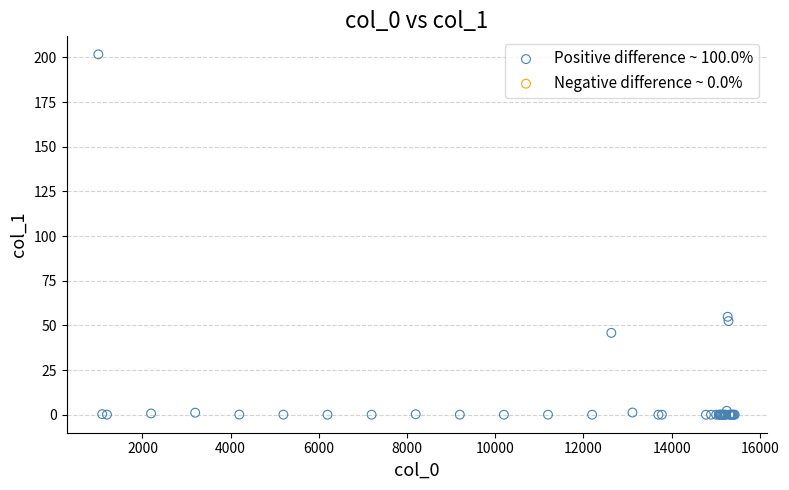

What Y value in the scatter plot is closest to 100?

54.8